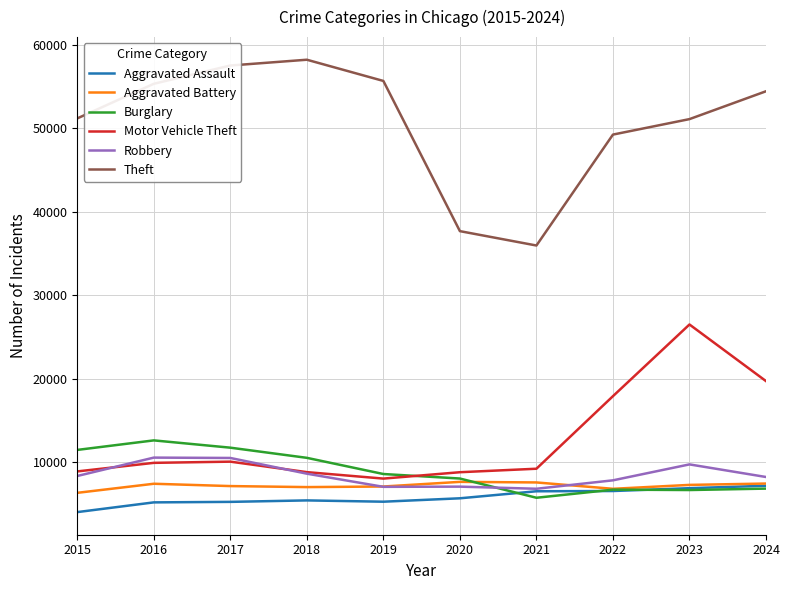

What is the minimum value shown in the chart?

4039